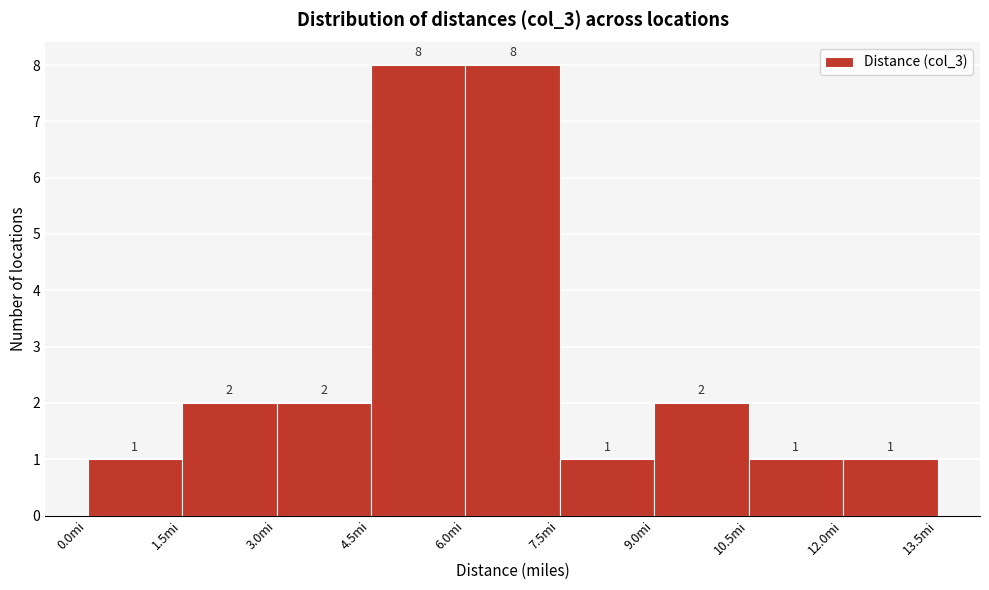

Reading left to right, list every bar in this chart as the range it spans on the x-axis followed by its height. The bar edges are not printed on the chart, so give them approximately, as read against the axis.

0.0 to 1.5: 1
1.5 to 3.0: 2
3.0 to 4.5: 2
4.5 to 6.0: 8
6.0 to 7.5: 8
7.5 to 9.0: 1
9.0 to 10.5: 2
10.5 to 12.0: 1
12.0 to 13.5: 1